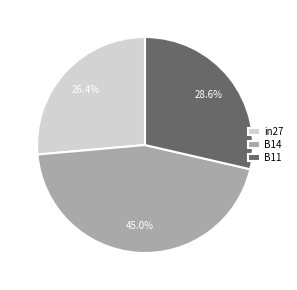

To the nearest percent, what percentage of the pie is B11?

29%